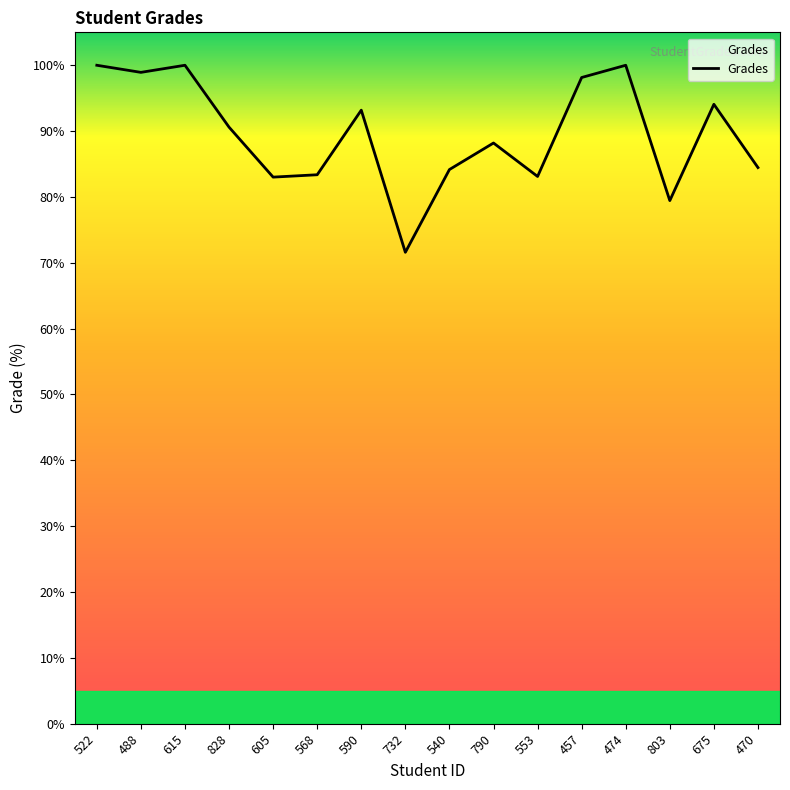

How many lines are shown in the chart?

1